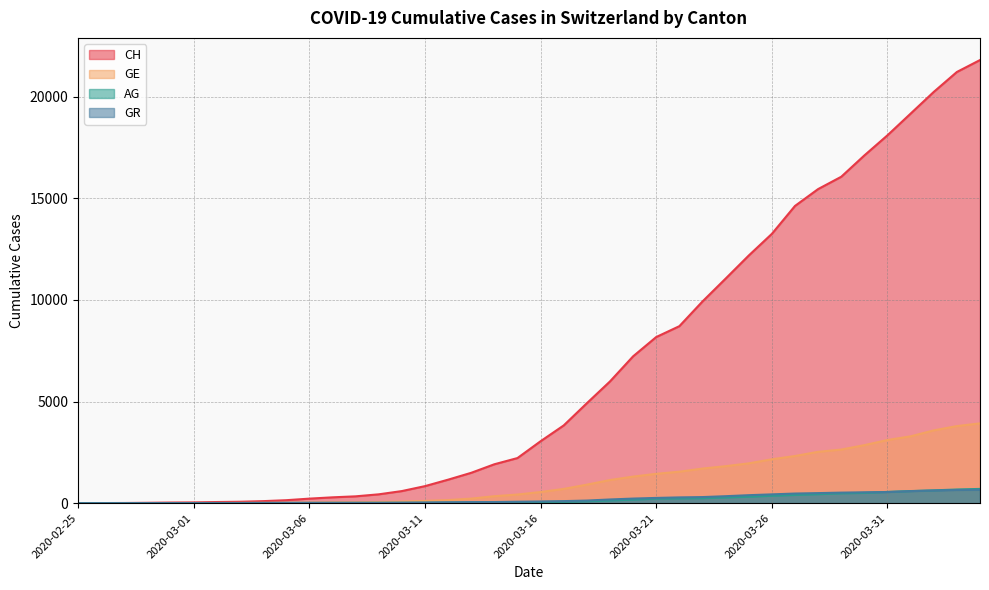

What is the difference between the GR values at 2020-03-04 and 2020-03-02?

3